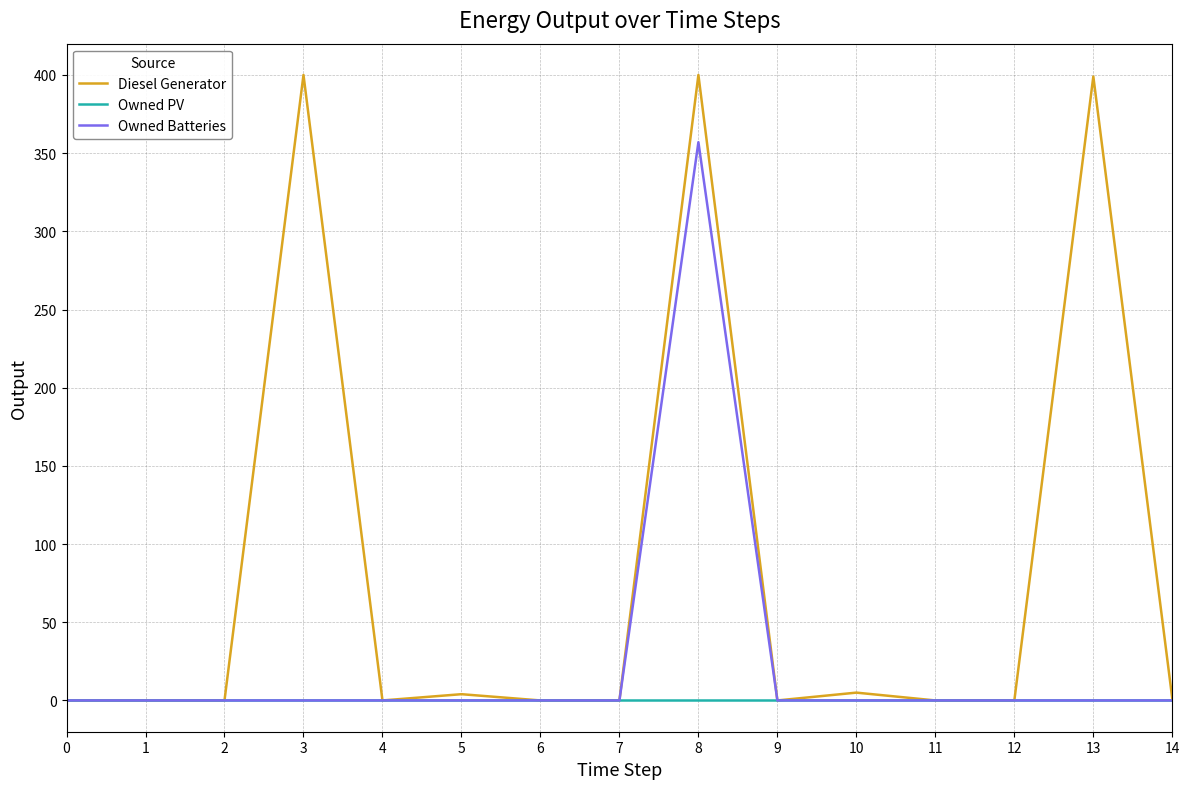

Which series has the widest spread of values?

Diesel Generator